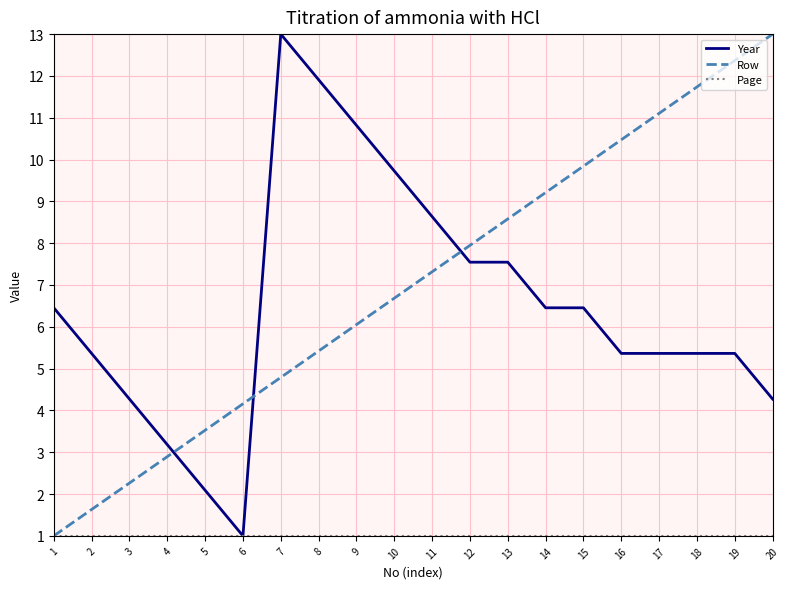

True or false: Row and Year intersect in this chart.

True